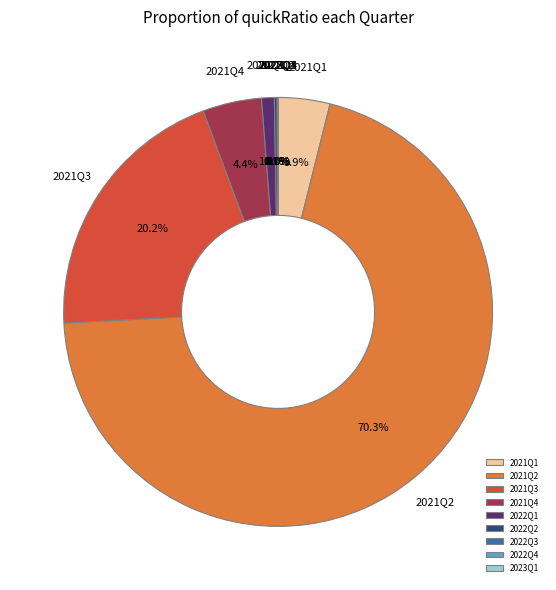

Which slice is the largest?

2021Q2